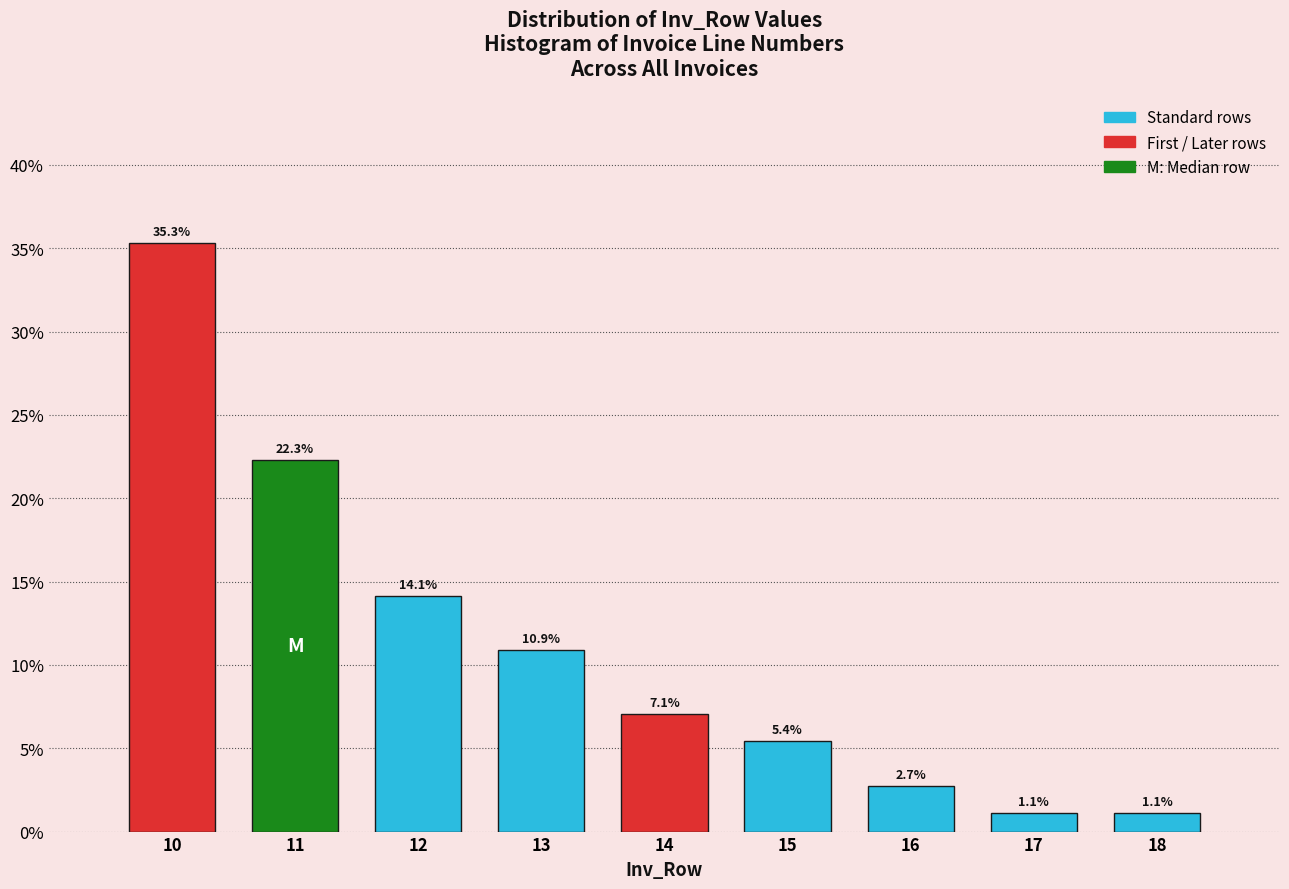

Reading right to left, what are all the values shown in this chart?

18=1.1	17=1.1	16=2.7	15=5.4	14=7.1	13=10.9	12=14.1	11=22.3	10=35.3